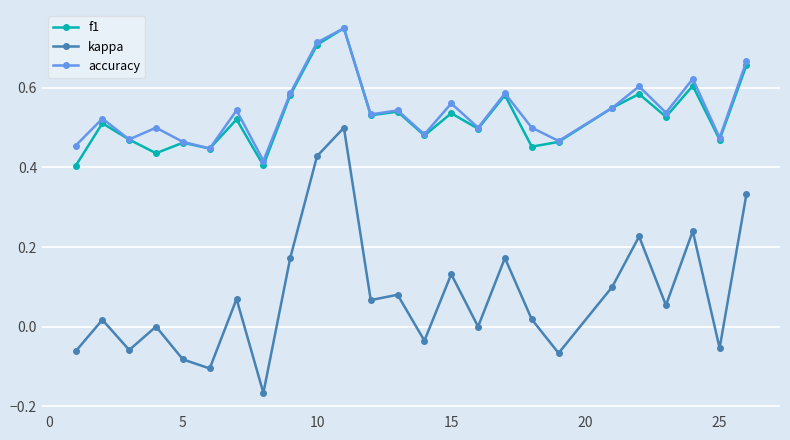

Which series has the widest spread of values?

kappa